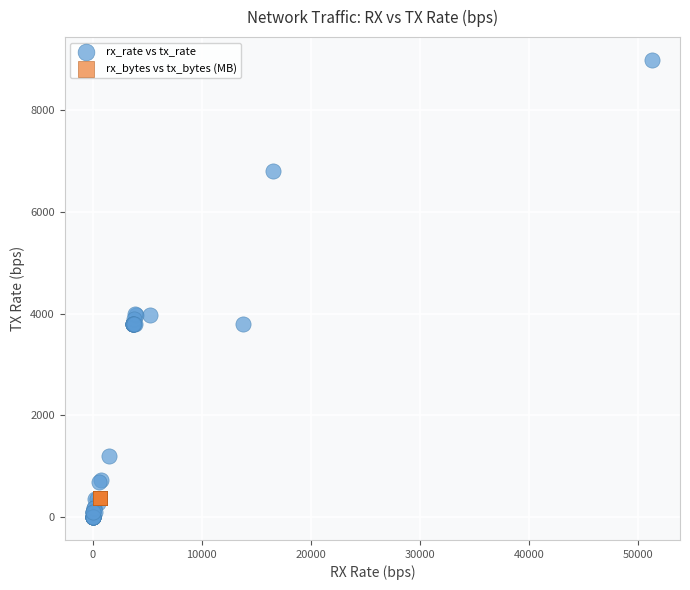

Which series reaches the maximum Y coordinate?

rx_rate vs tx_rate